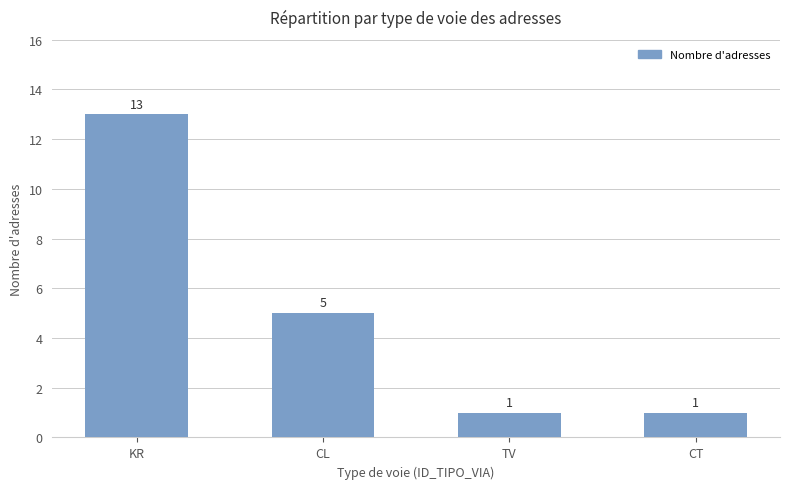

What is the difference between the values at KR and TV?

12